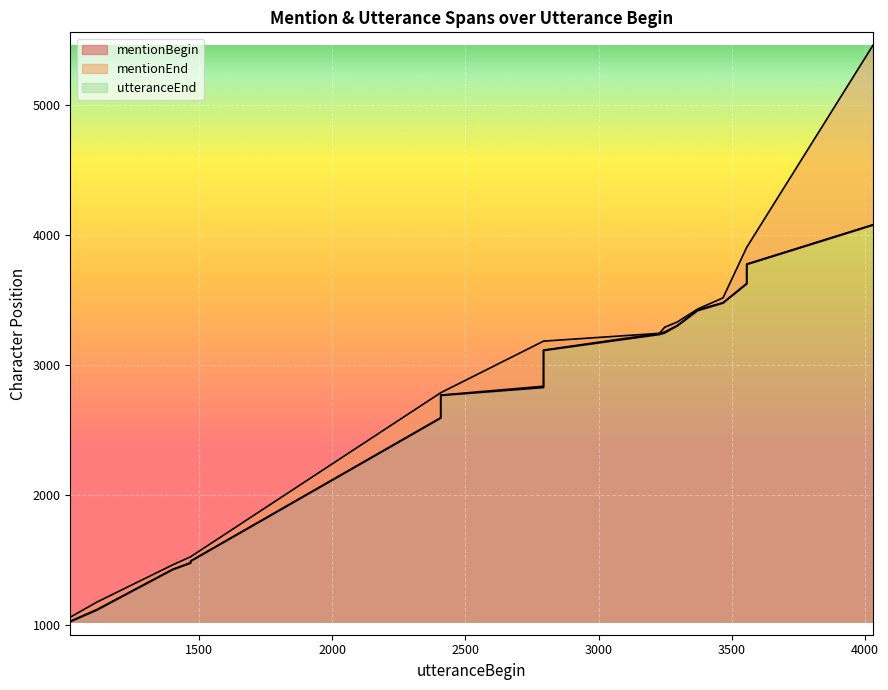

Which has a higher value, 2793 or 1016?

2793